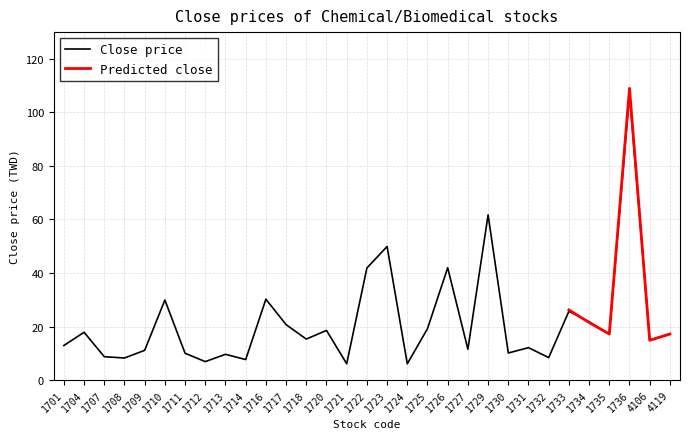

Approximately how many times larger is the value at 1736 compared to 1727?

9.3